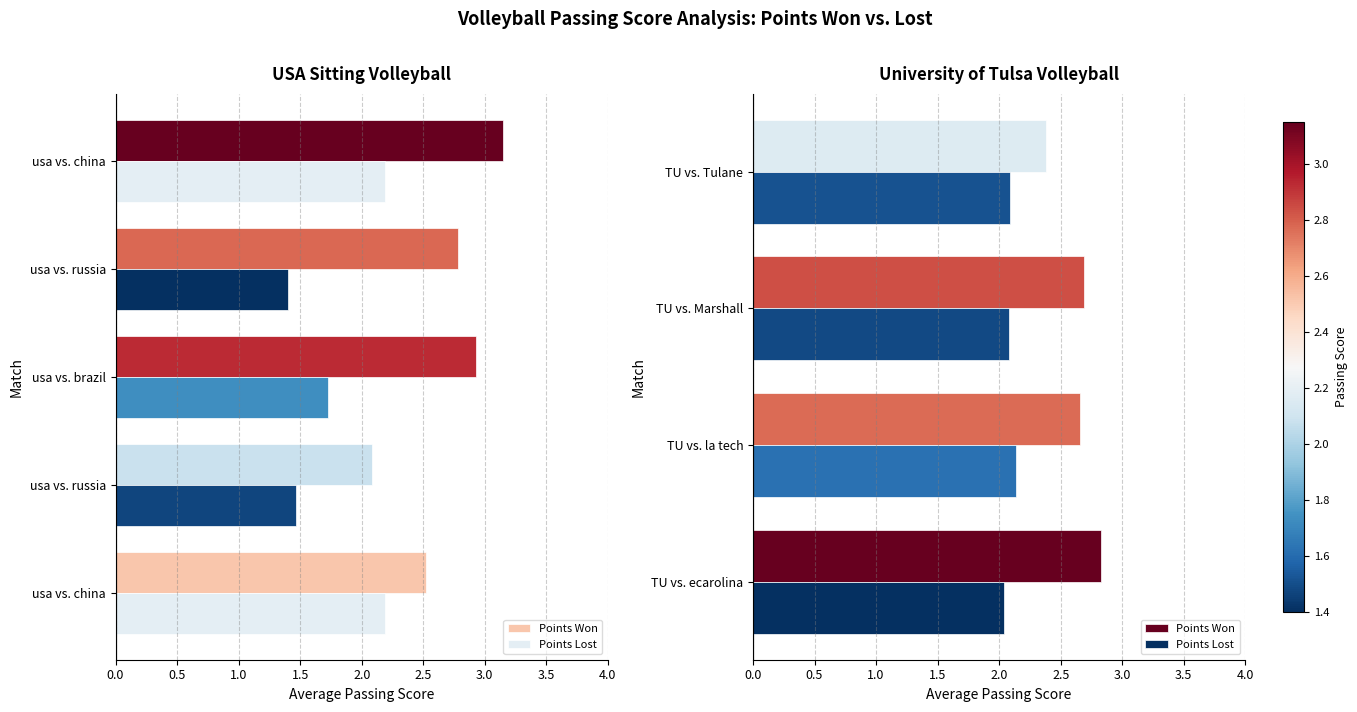

Count the Points Won values in the range 2 to 3.

4